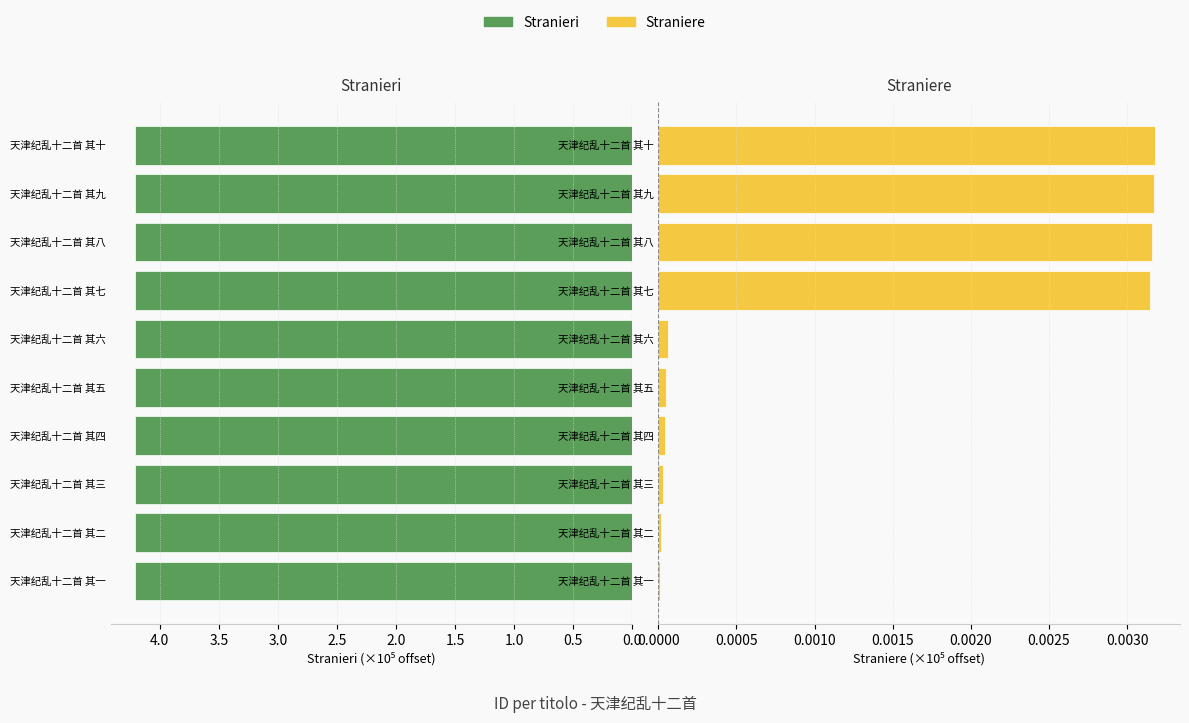

Reading right to left, what are all the values shown in this chart?

Stranieri: 4.2	4.2	4.2	4.2	4.2	4.2	4.2	4.2	4.2	4.2
Straniere: 0.0	0.0	0.0	0.0	0.0	0.0	0.0	0.0	0.0	0.0